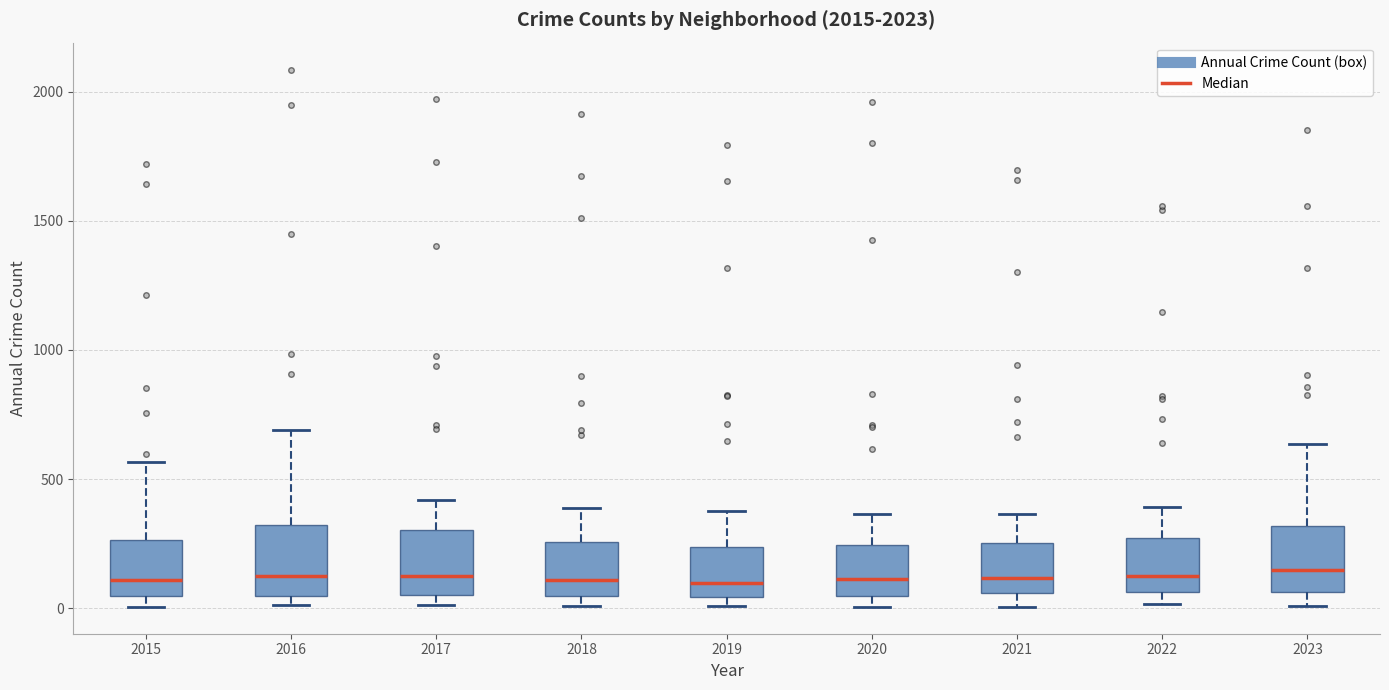

Where is the lower edge of the box at x = 2017 on the y-axis? The values are not printed on the chart, so give them approximately, as read against the axis.

50